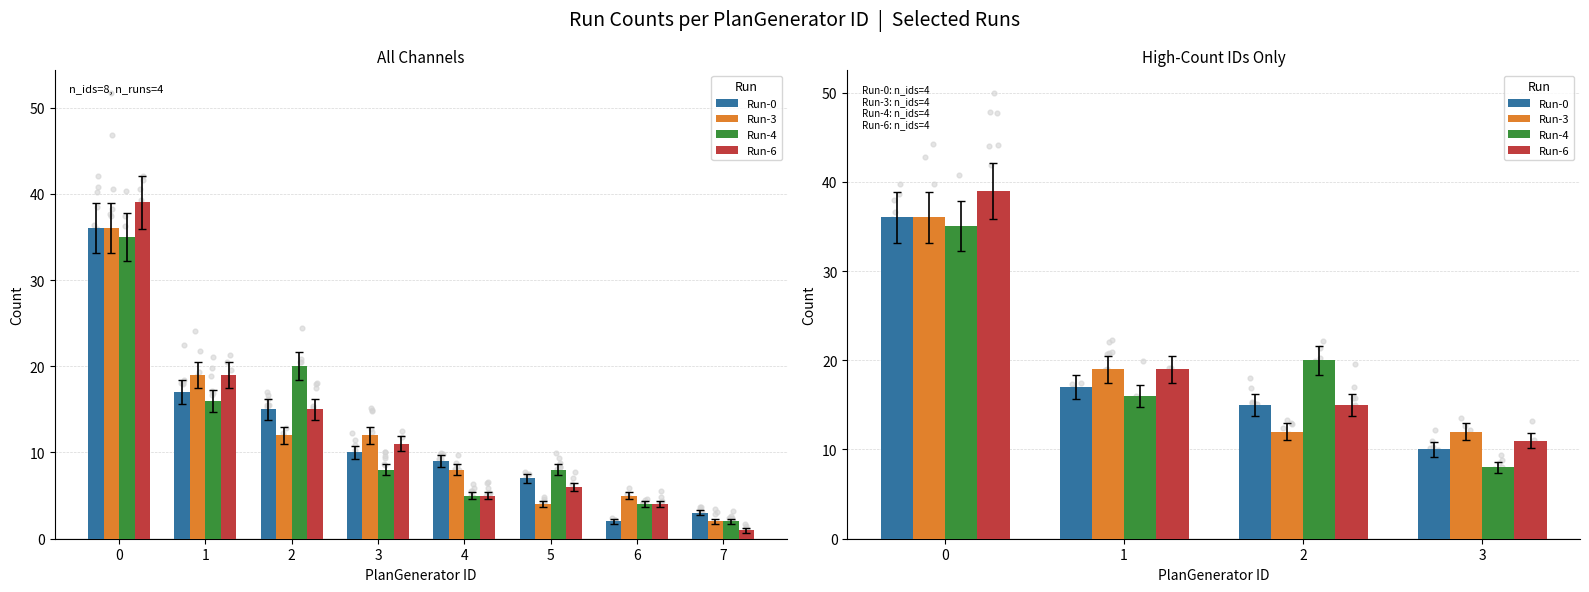

What are all the series names shown in the legend?

Run-0, Run-3, Run-4, Run-6